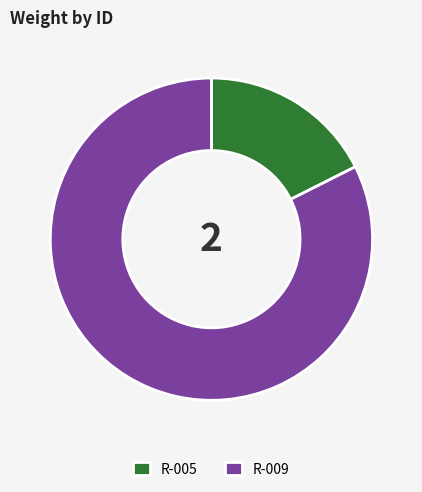

The R-009 slice represents 76% of the pie. True or false?

False